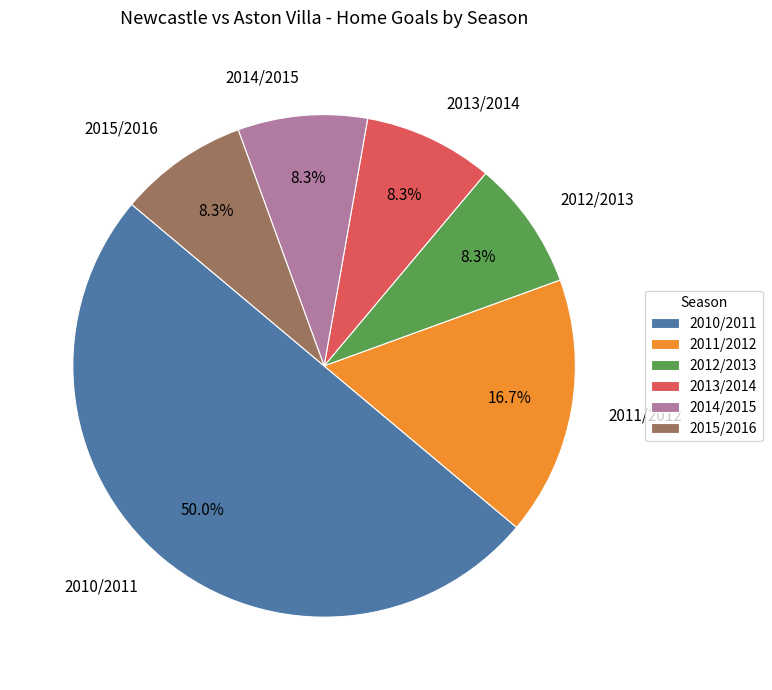

Between 2012/2013 and 2011/2012, which is larger?

2011/2012